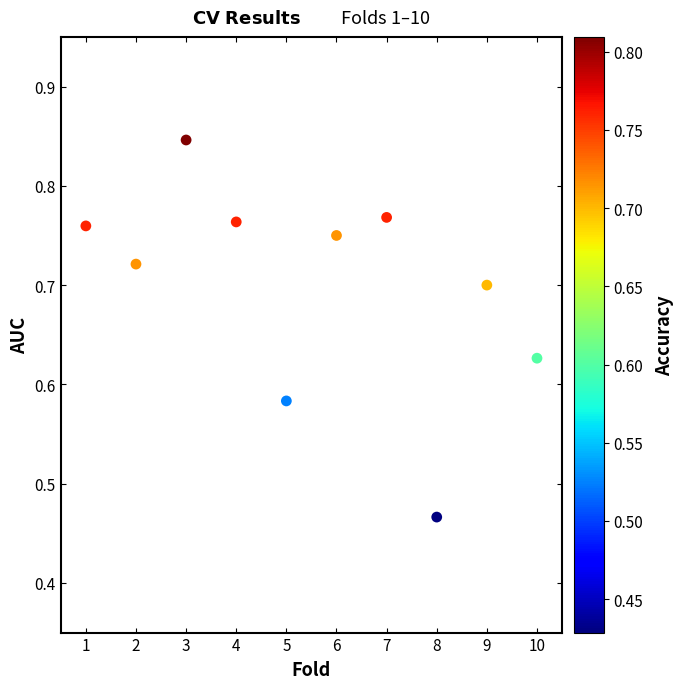

What is the range of Y values (max minus min)?

0.4